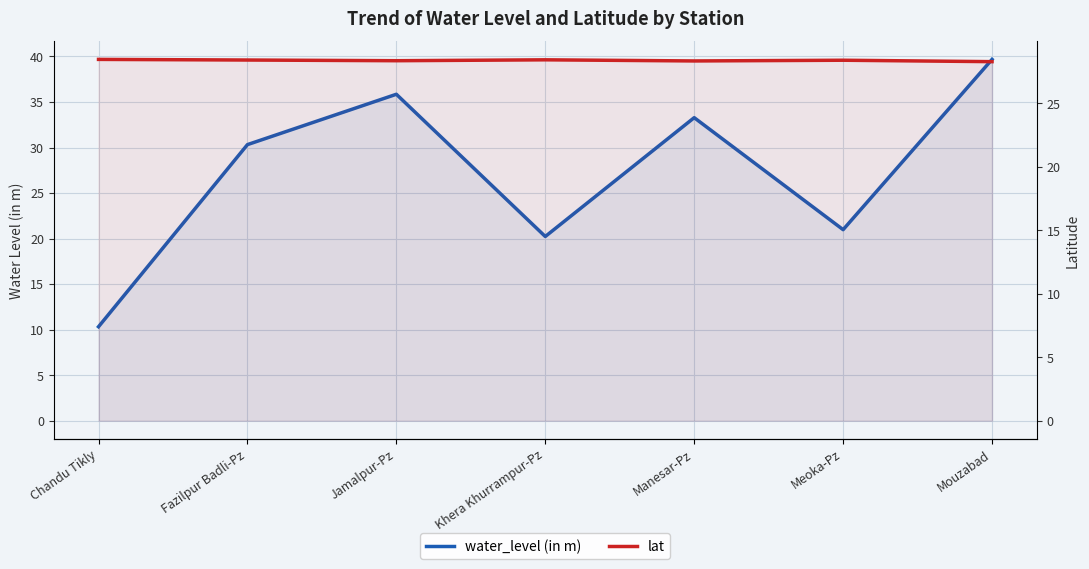

Where is water_level (in m) nearest to the value 25?

Meoka-Pz